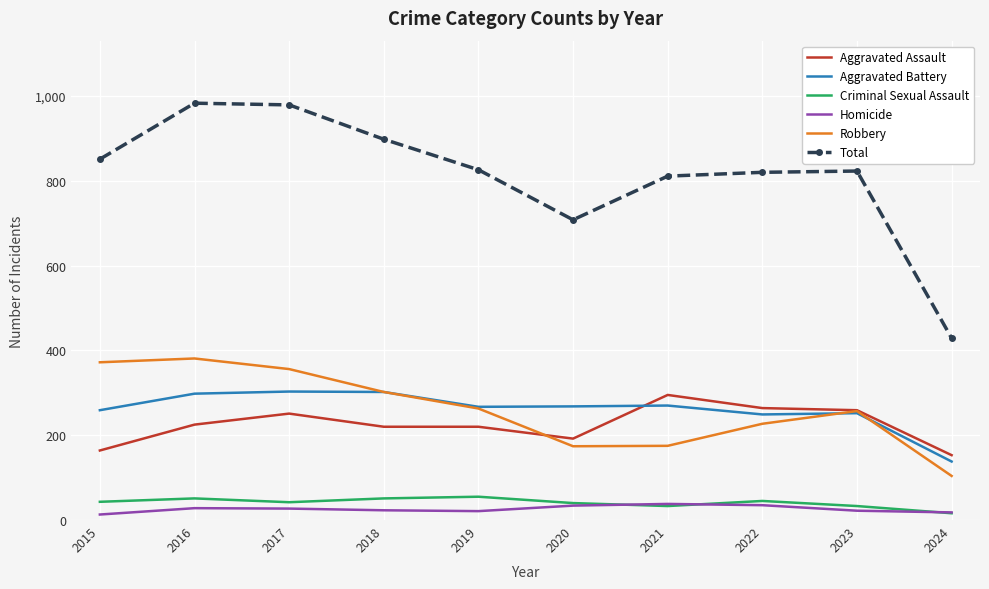

Which series has the largest total across all categories?

Total